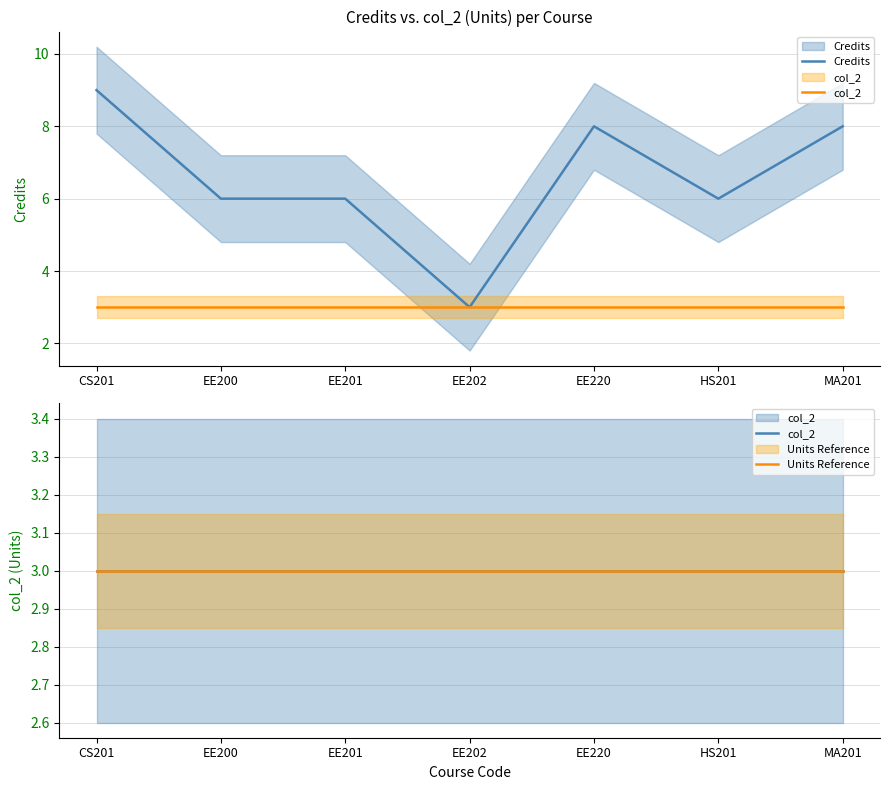

At which category is the sum across all series the highest?

CS201